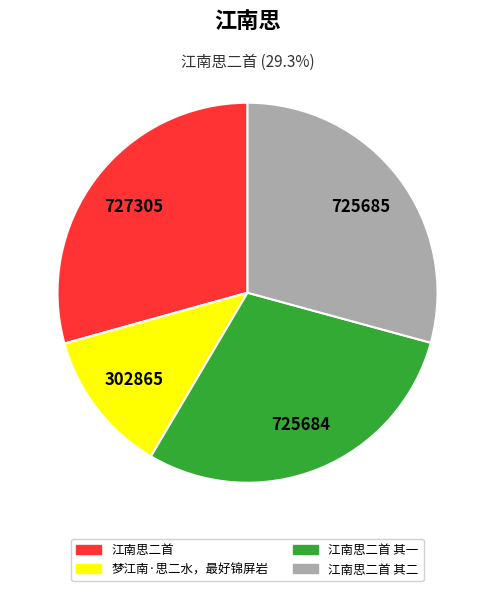

Which category has the smallest portion of the pie?

梦江南·思二水，最好锦屏岩